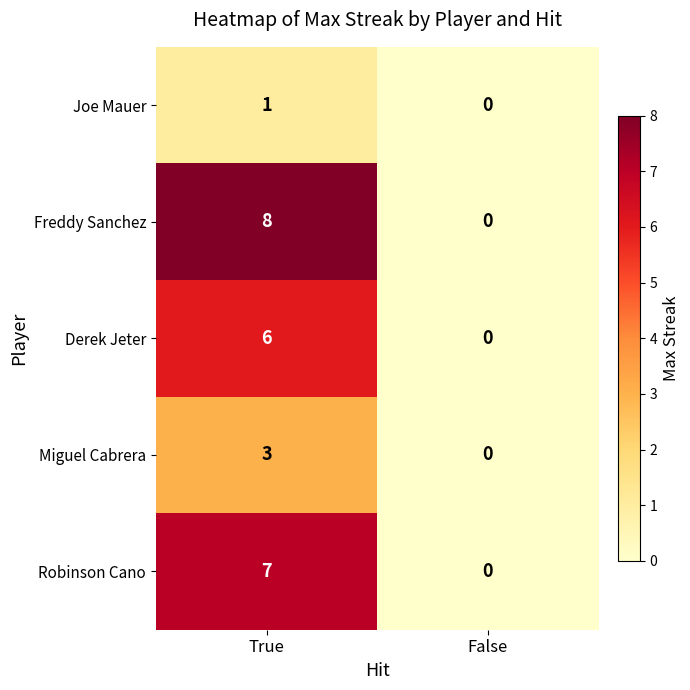

What is the spread (max minus min) of values at True?

7